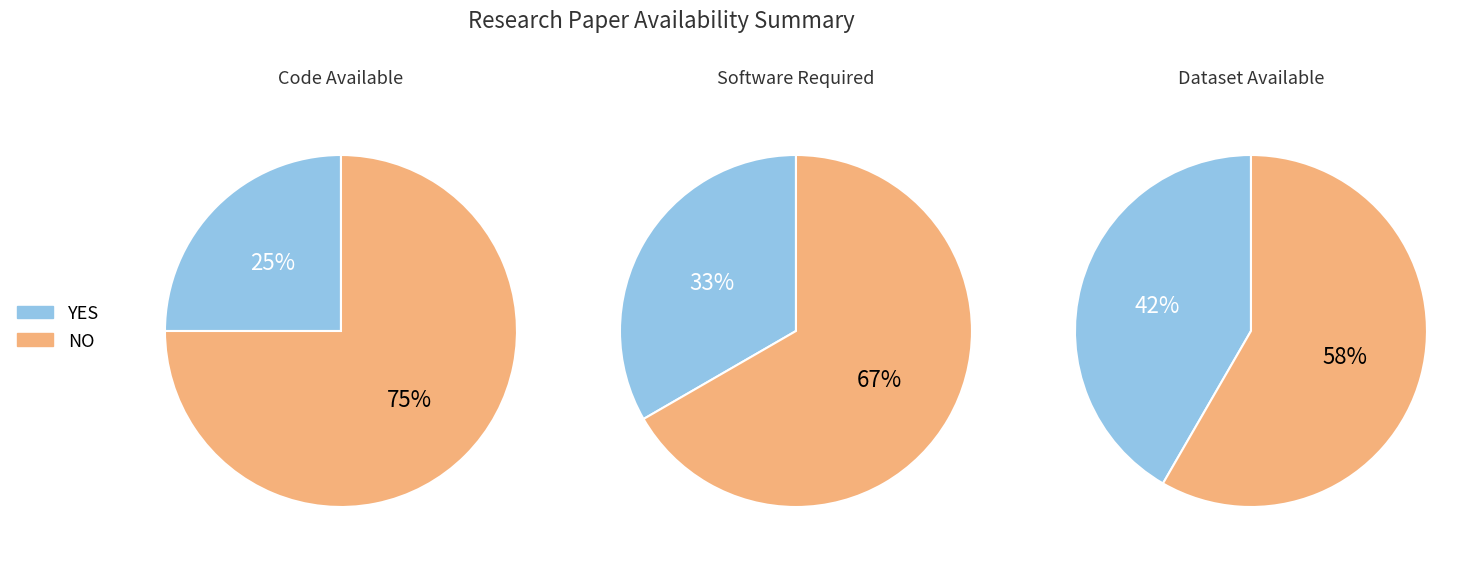

What is the smallest slice in the pie chart?

YES